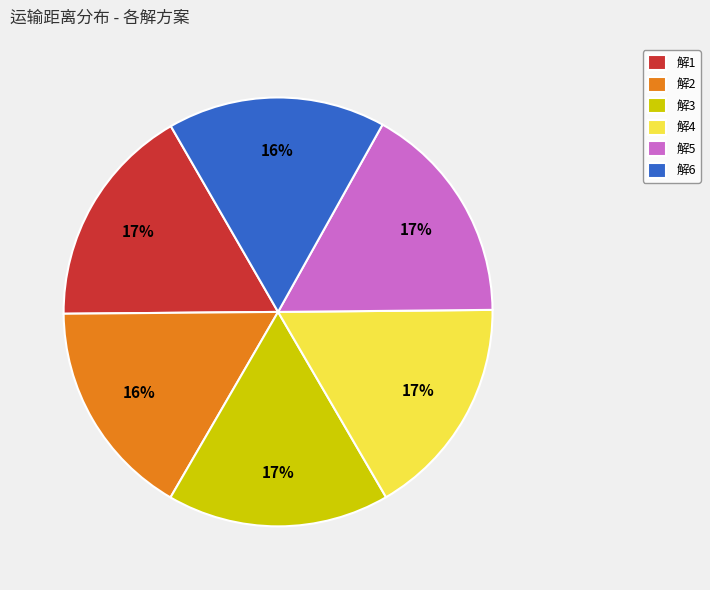

To the nearest percent, what portion does 解3 represent?

17%